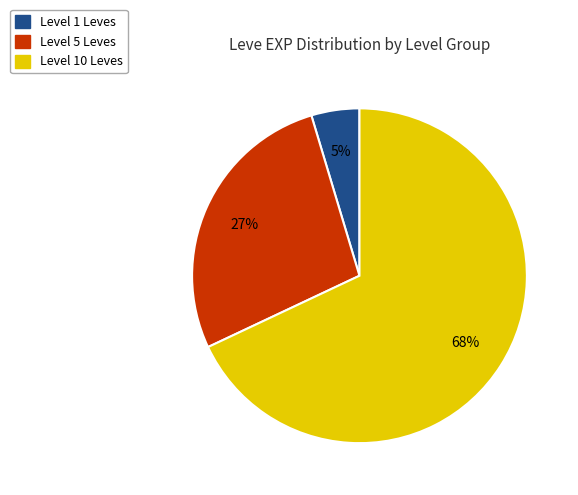

To the nearest percent, what is the difference between the largest and smallest slice percentages?

63%